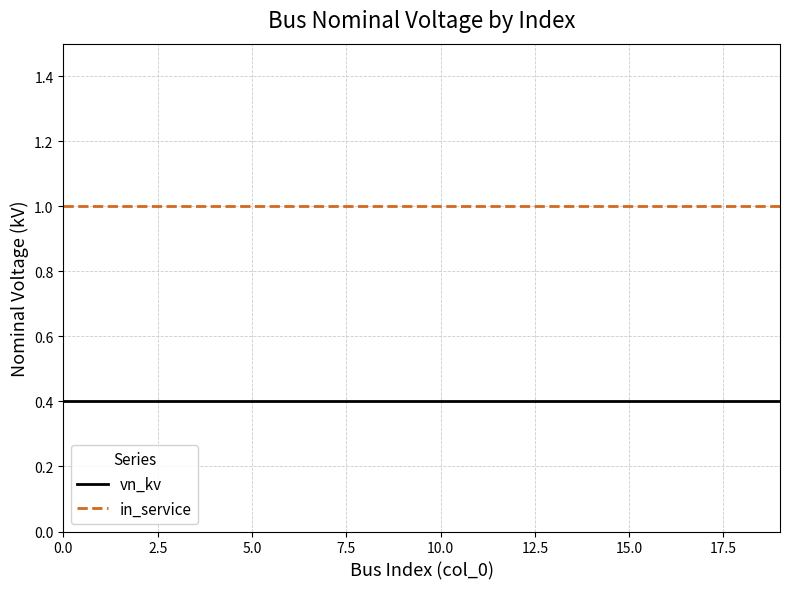

What are all the series names shown in the legend?

vn_kv, in_service